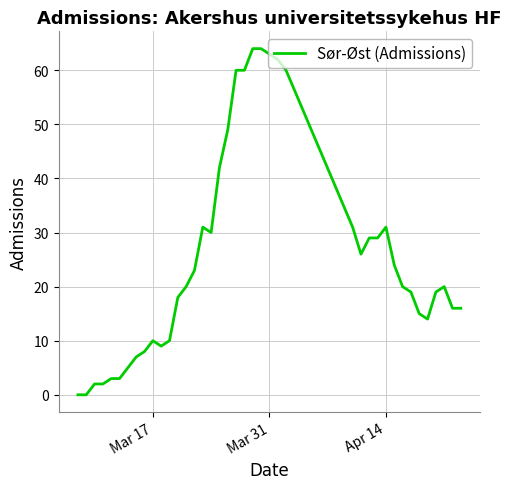

What is the difference between the maximum and minimum values?

64